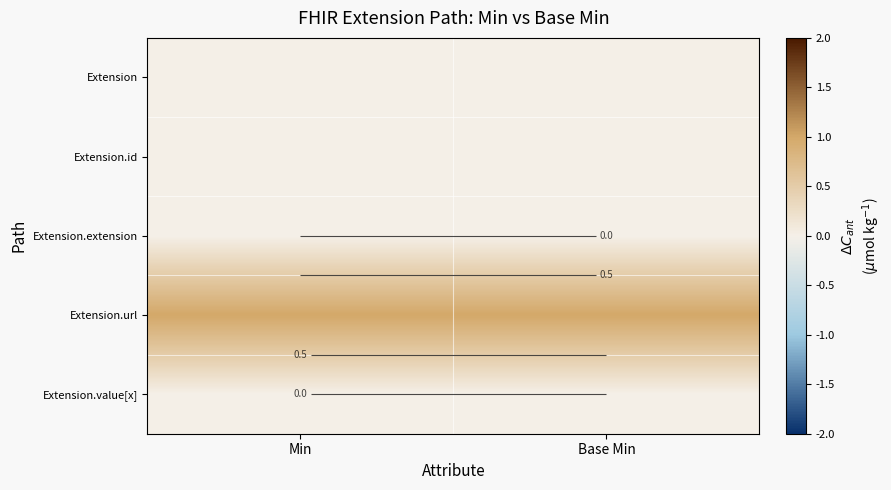

Where is Extension.url nearest to the value 1?

Min